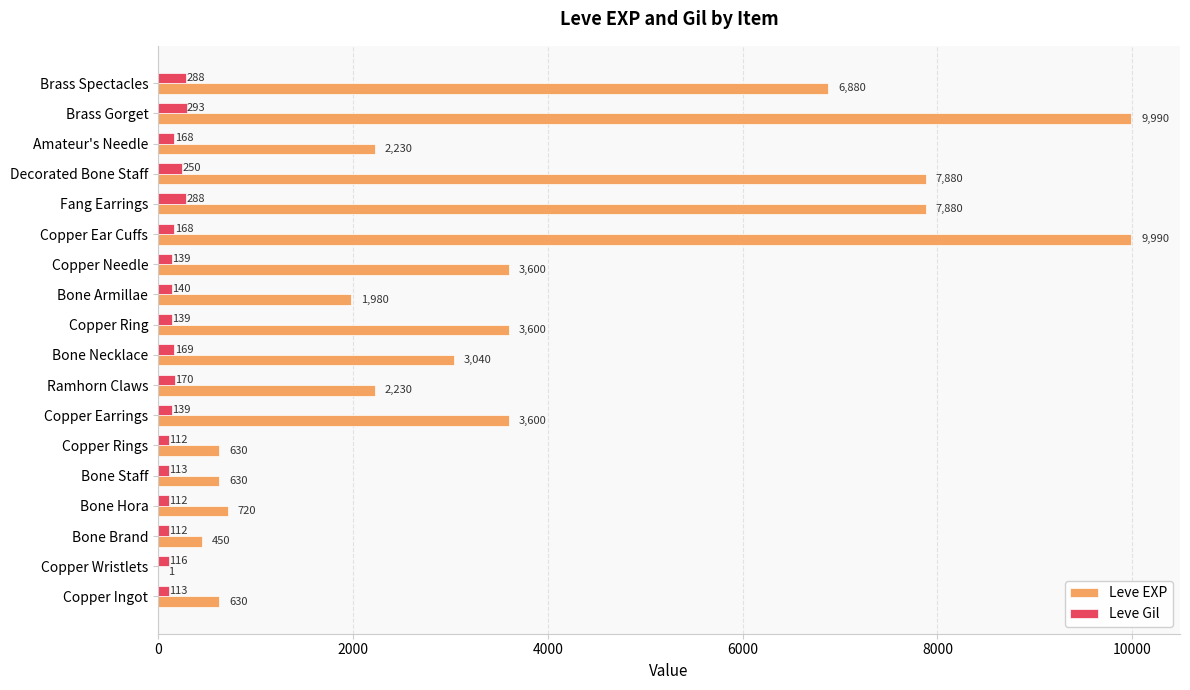

At which category is the sum across all series the highest?

Brass Gorget